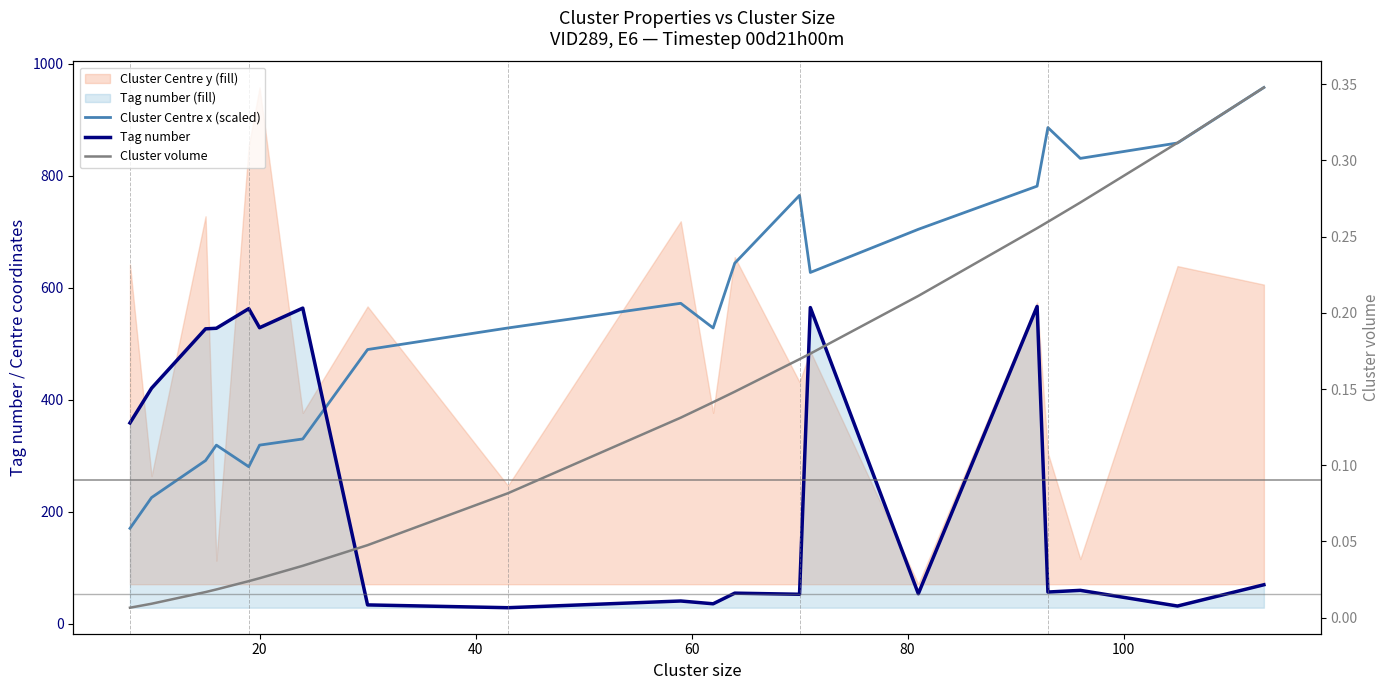

Is it true that Cluster volume equals 0.1 at 11?

False